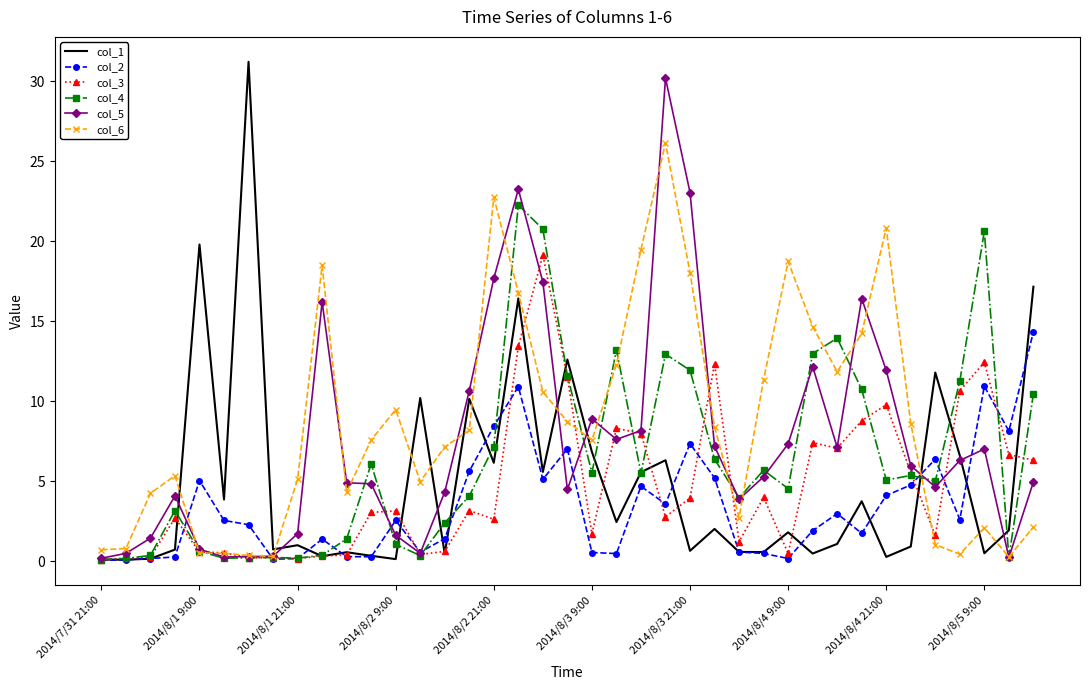

What is the maximum value for col_1?

31.2